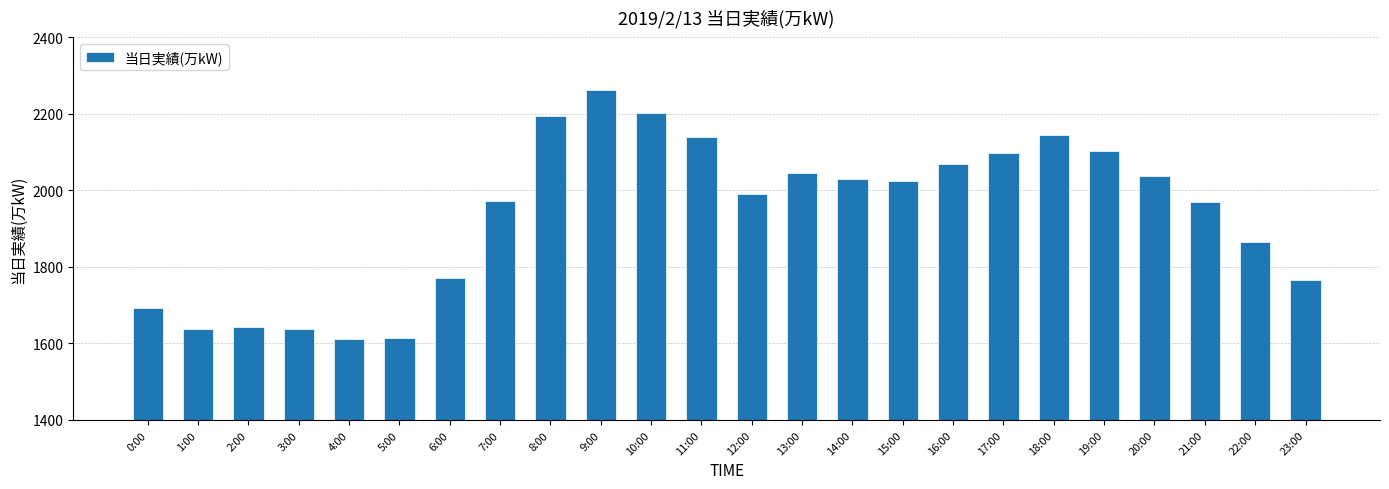

The chart shows a value of 1467 at 17:00. True or false?

False